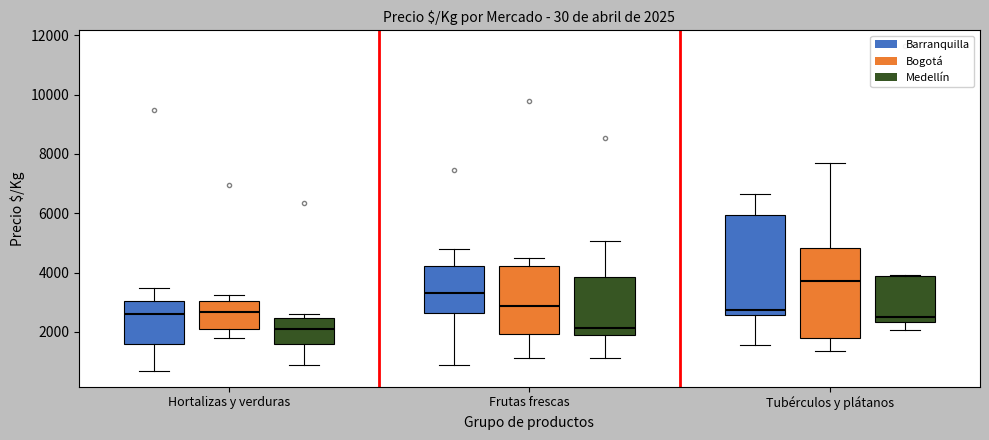

Which box is the tallest, from its lower edge to its upper edge?

Tubérculos y plátanos (Barranquilla)